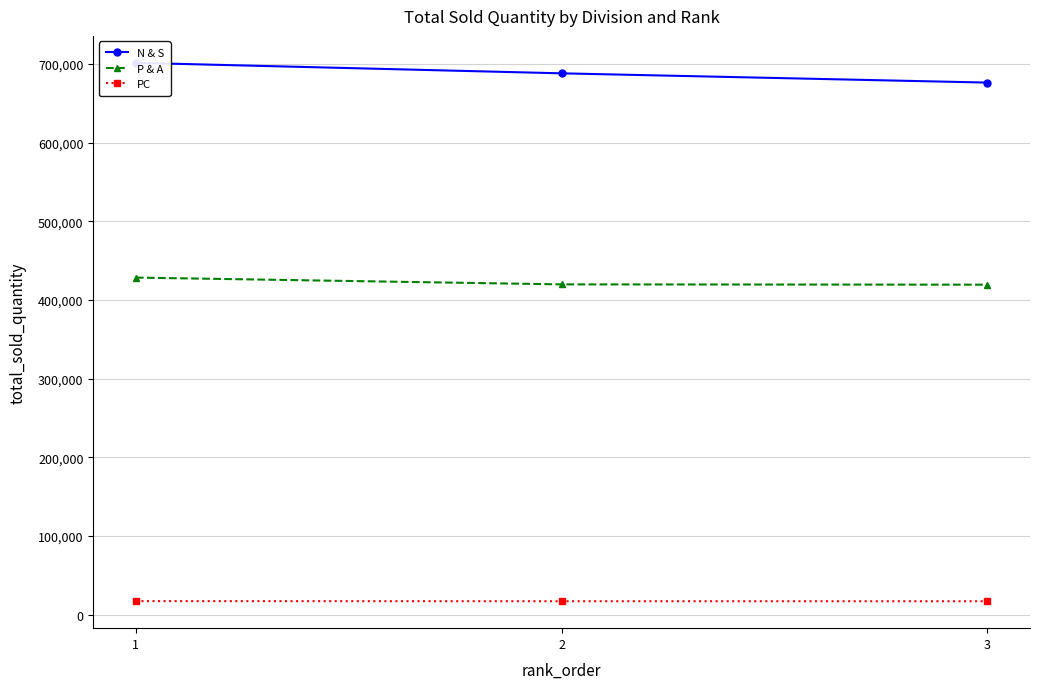

At which category is the sum across all series the highest?

1